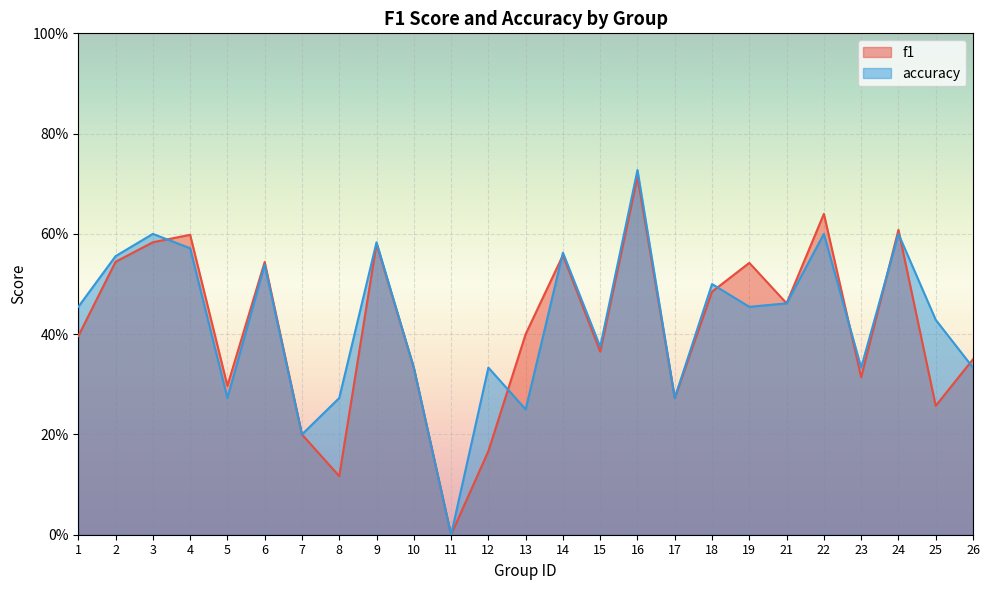

How many positive values does the f1 series have?

24